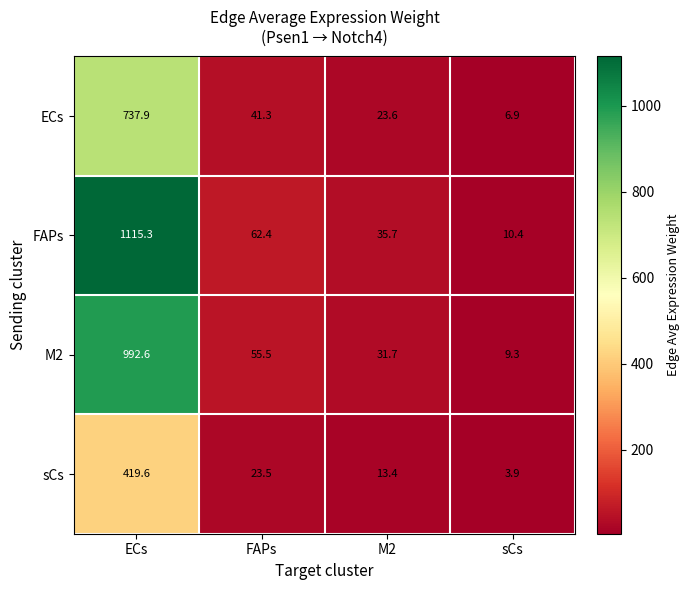

Reading left to right, transcribe all the data shown in this chart.

ECs: ECs=737.9	FAPs=41.3	M2=23.6	sCs=6.9
FAPs: ECs=1115.3	FAPs=62.4	M2=35.7	sCs=10.4
M2: ECs=992.6	FAPs=55.5	M2=31.7	sCs=9.3
sCs: ECs=419.6	FAPs=23.5	M2=13.4	sCs=3.9